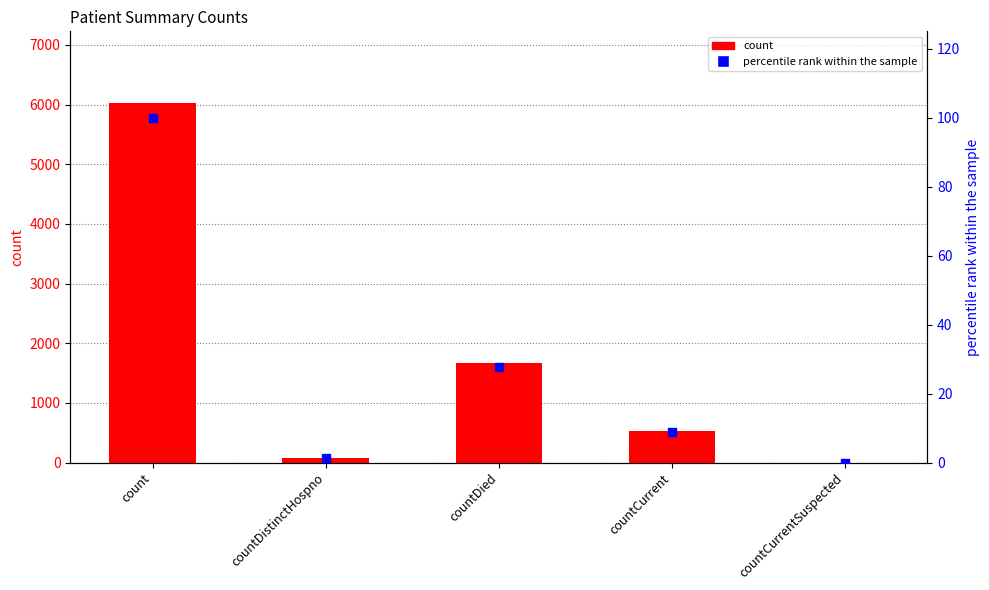

What are all the series names shown in the legend?

count, percentile rank within the sample